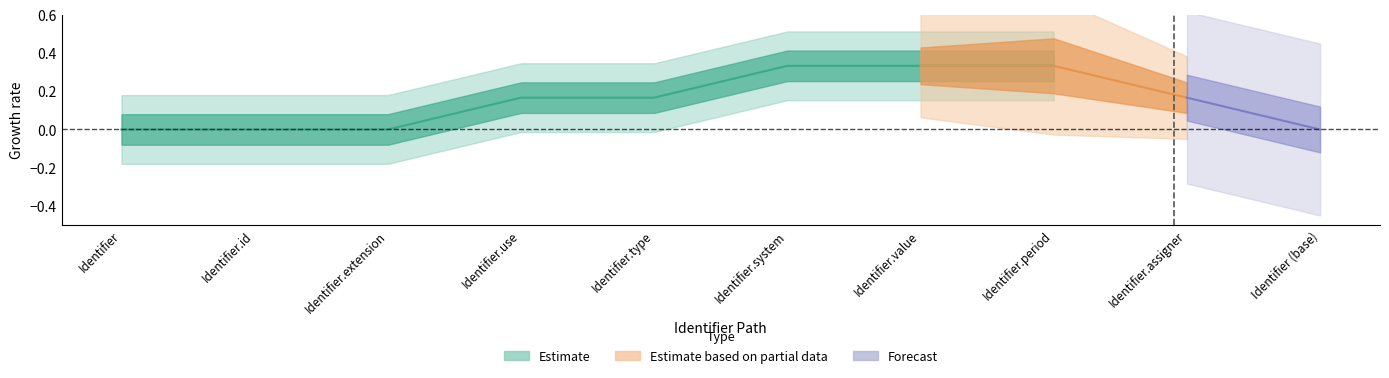

True or false: Base Min and Min intersect in this chart.

False